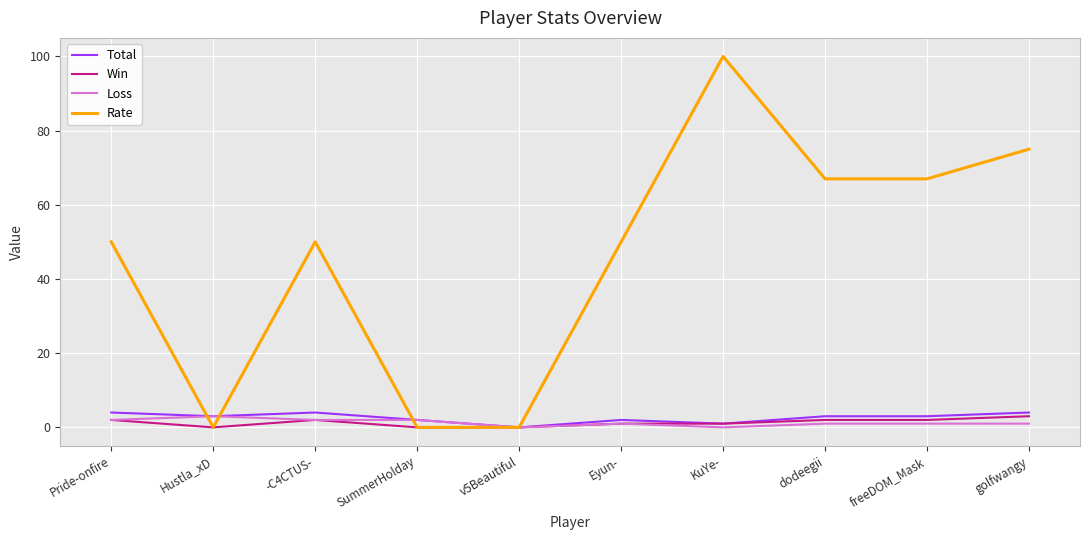

The value of Total at golfwangy is 4. True or false?

True